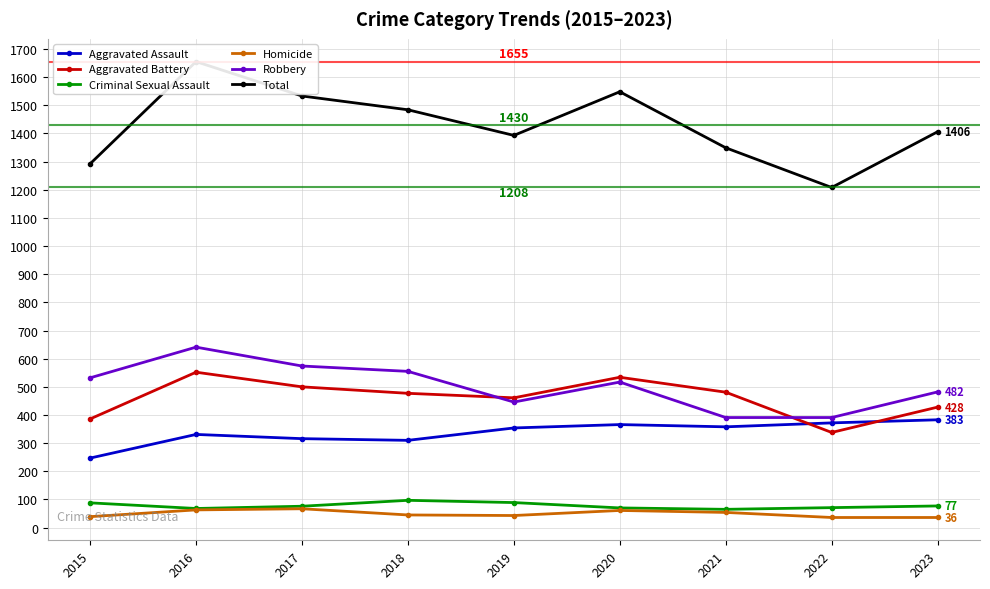

At which label does Robbery first exceed 517?

2015